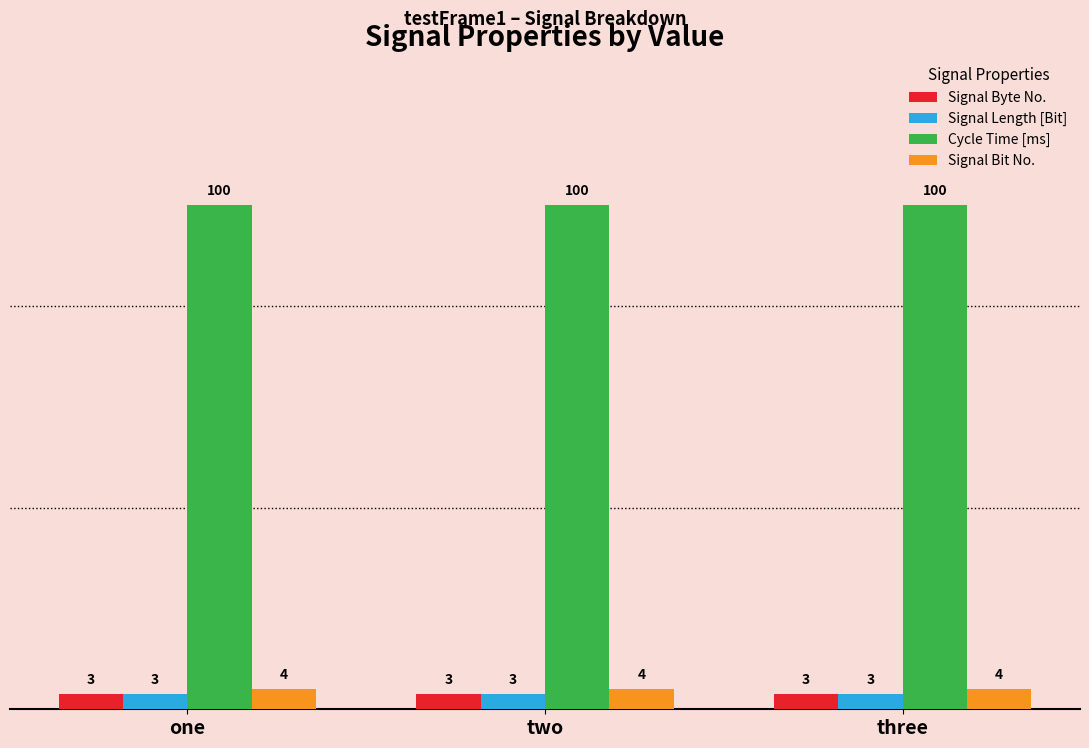

How many bars are there in total?

12